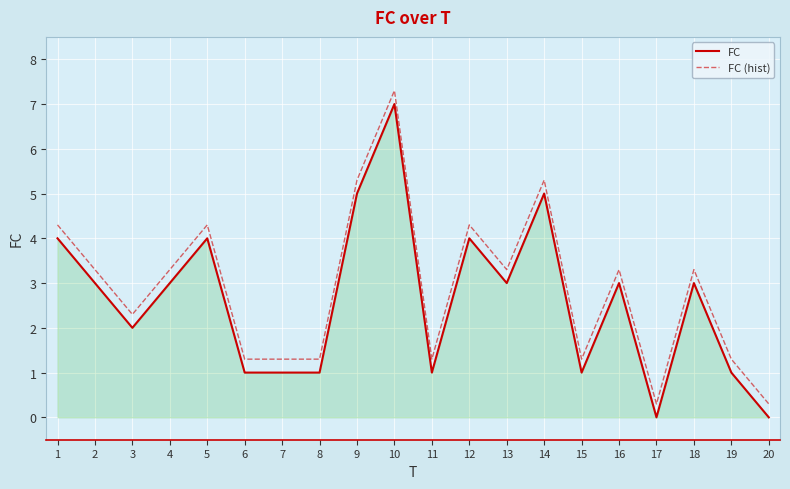

Reading right to left, extract all data points from this chart.

FC: 0.0	1.0	3.0	0.0	3.0	1.0	5.0	3.0	4.0	1.0	7.0	5.0	1.0	1.0	1.0	4.0	3.0	2.0	3.0	4.0
FC (hist): 0.3	1.3	3.3	0.3	3.3	1.3	5.3	3.3	4.3	1.3	7.3	5.3	1.3	1.3	1.3	4.3	3.3	2.3	3.3	4.3